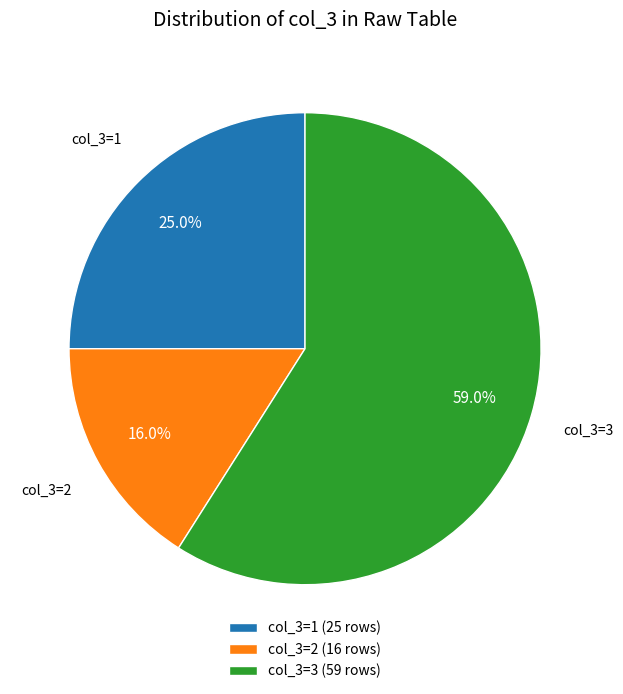

To the nearest percent, what is the average slice percentage?

33%